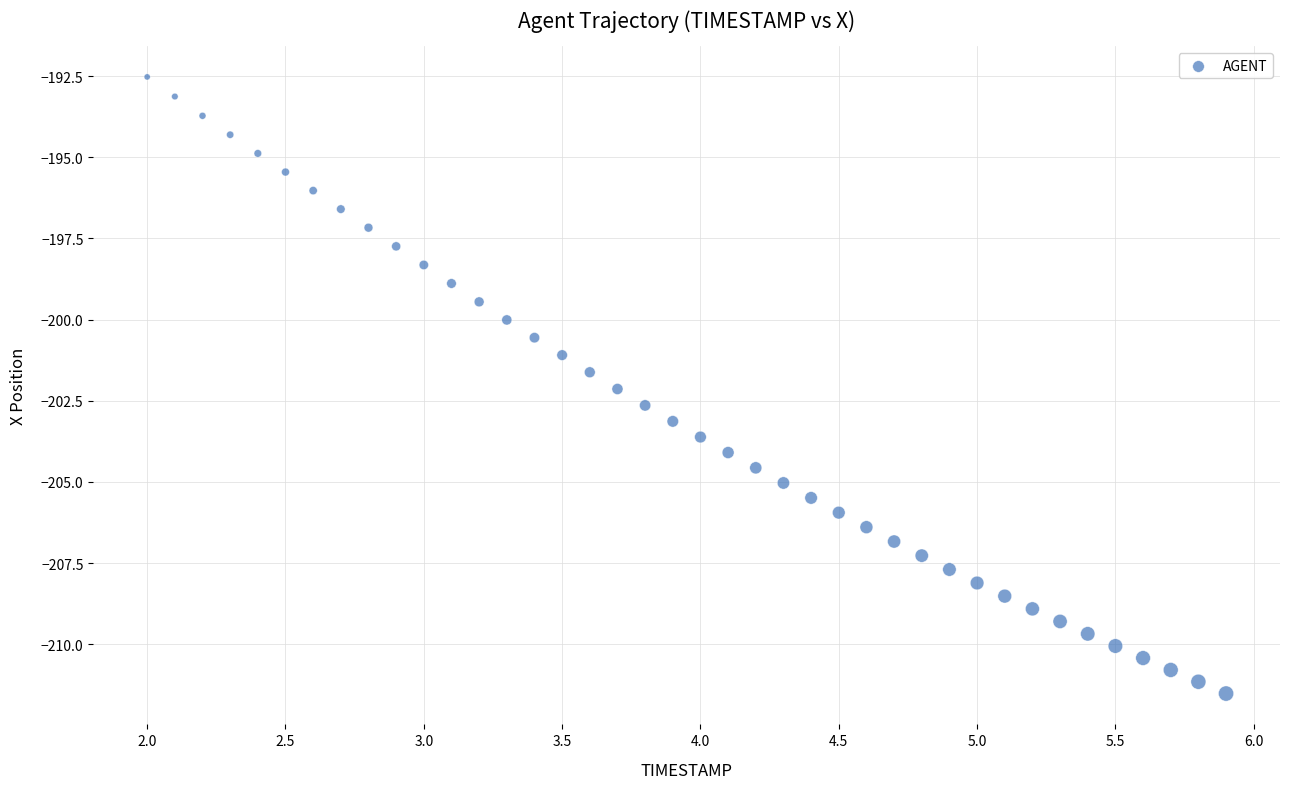

What is the range of X values (max minus min)?

3.9